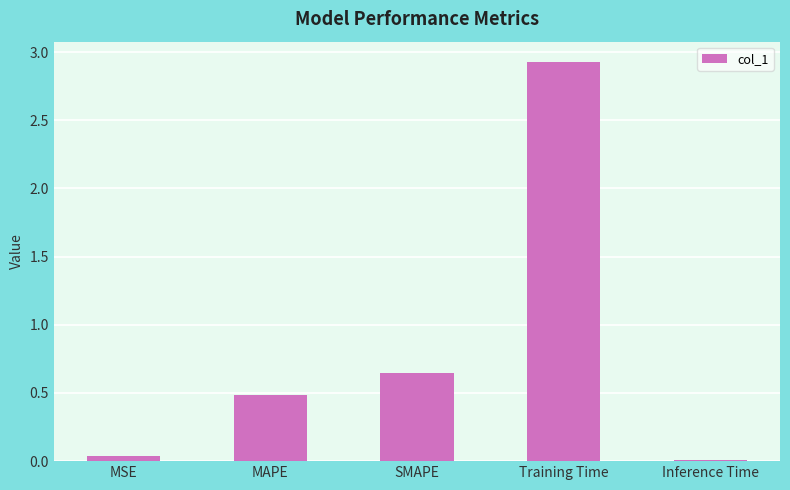

Rank the categories by value from highest to lowest.

Training Time, SMAPE, MAPE, MSE, Inference Time